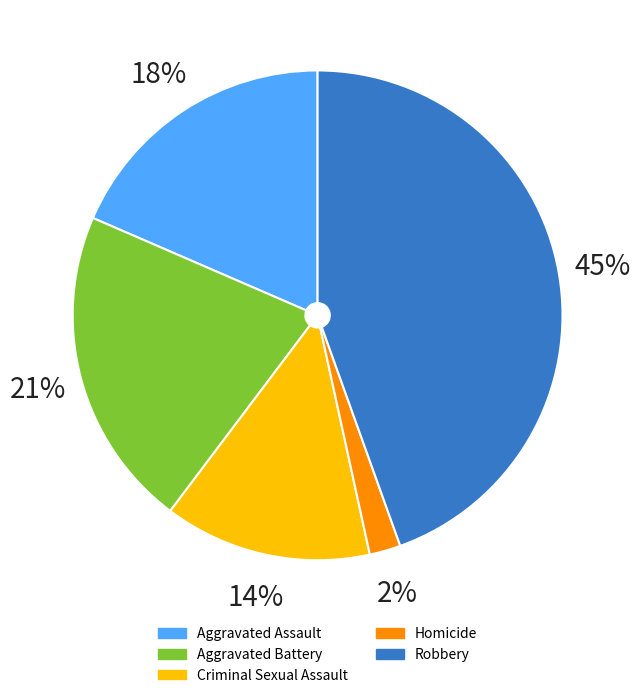

Does Criminal Sexual Assault account for over 50% of the chart?

No